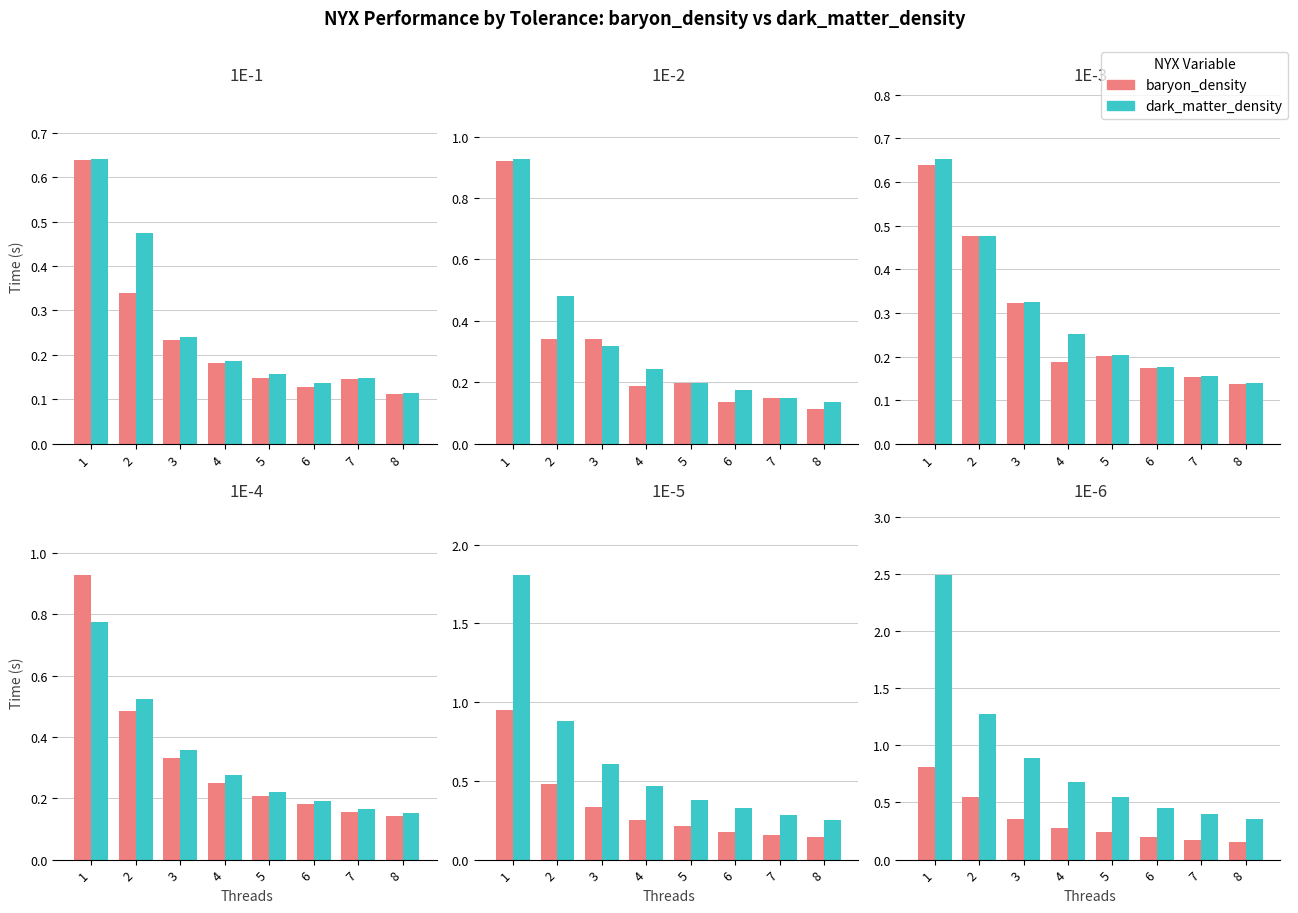

The value of baryon_density at 8 is 0.3. True or false?

False